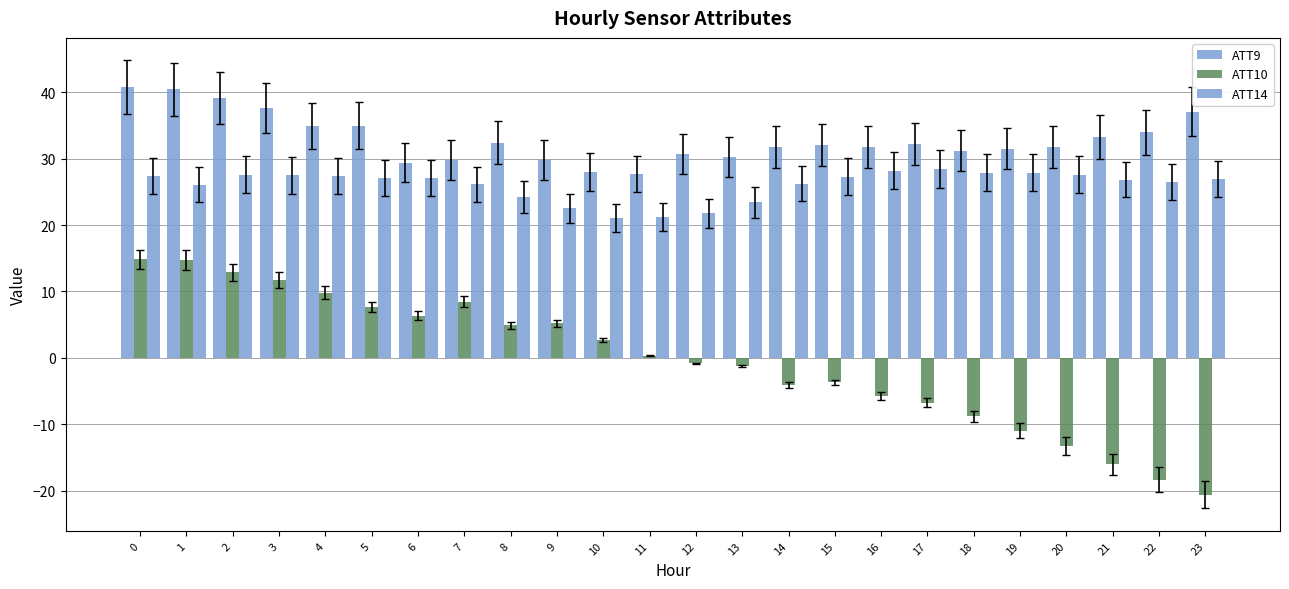

How many categories are shown in the chart?

24